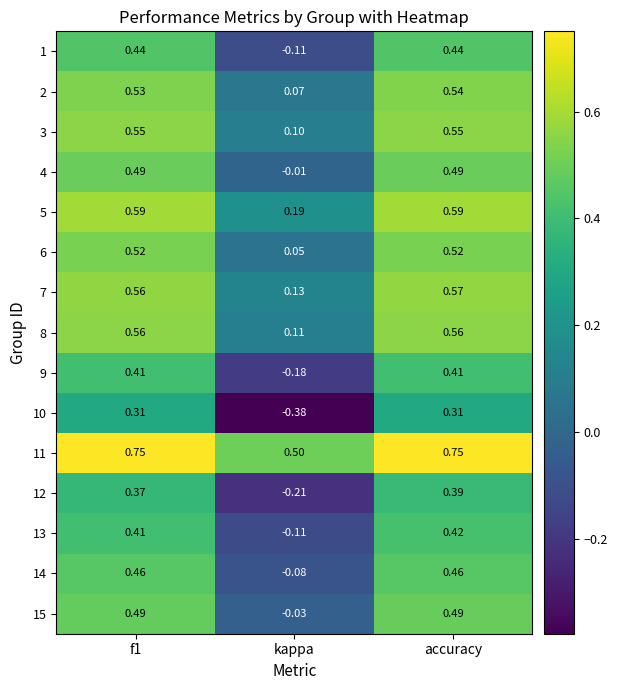

Where is 11 nearest to the value 0?

kappa